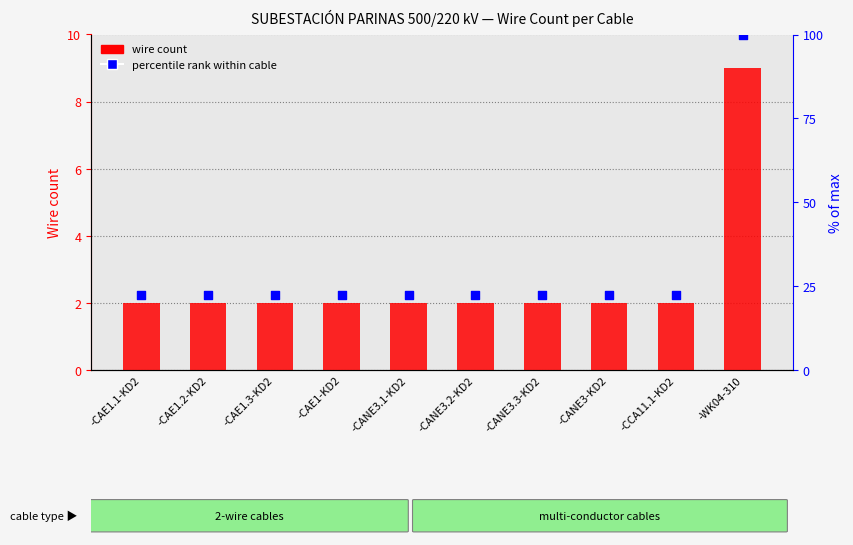

Which series has the largest total across all categories?

percentile rank within cable